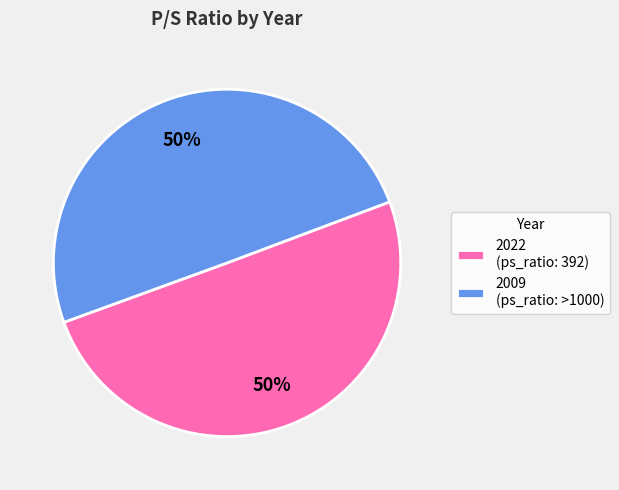

Combined, do 2009 (ps_ratio: >1000) and 2022 (ps_ratio: 392) account for over 50%?

Yes